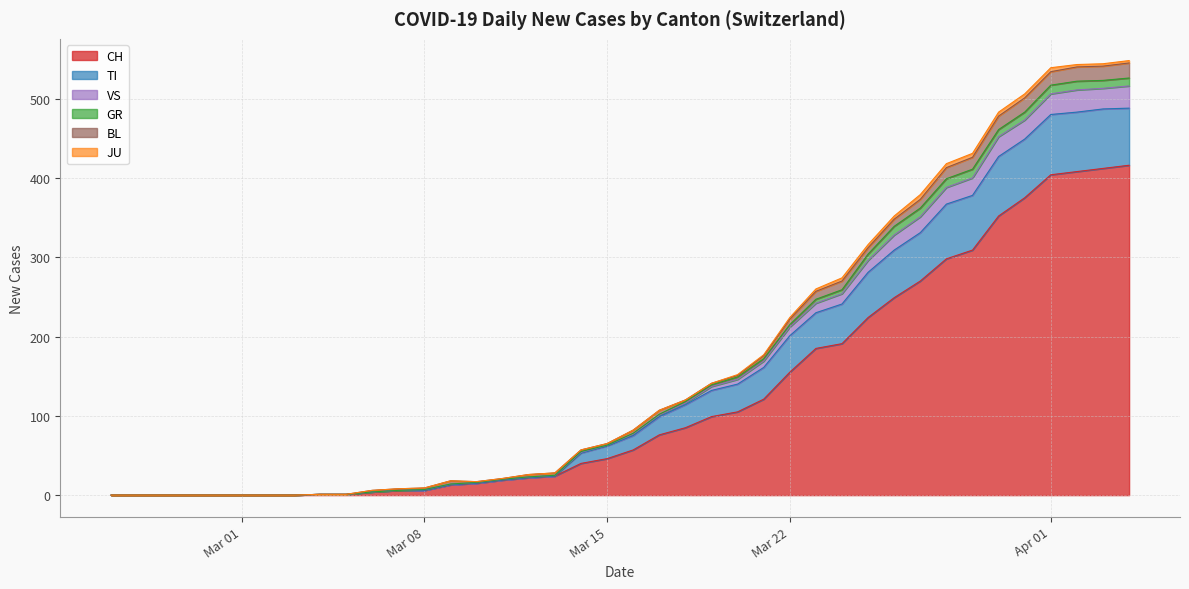

True or false: TI and CH cross at least once.

False